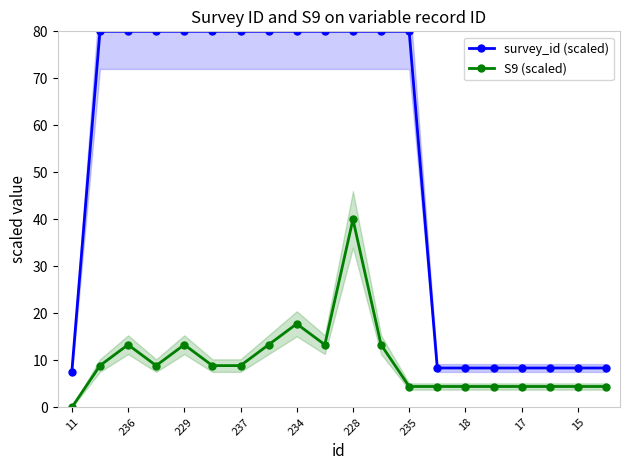

True or false: S9 (scaled) has a value of 4.4 at 17.

True